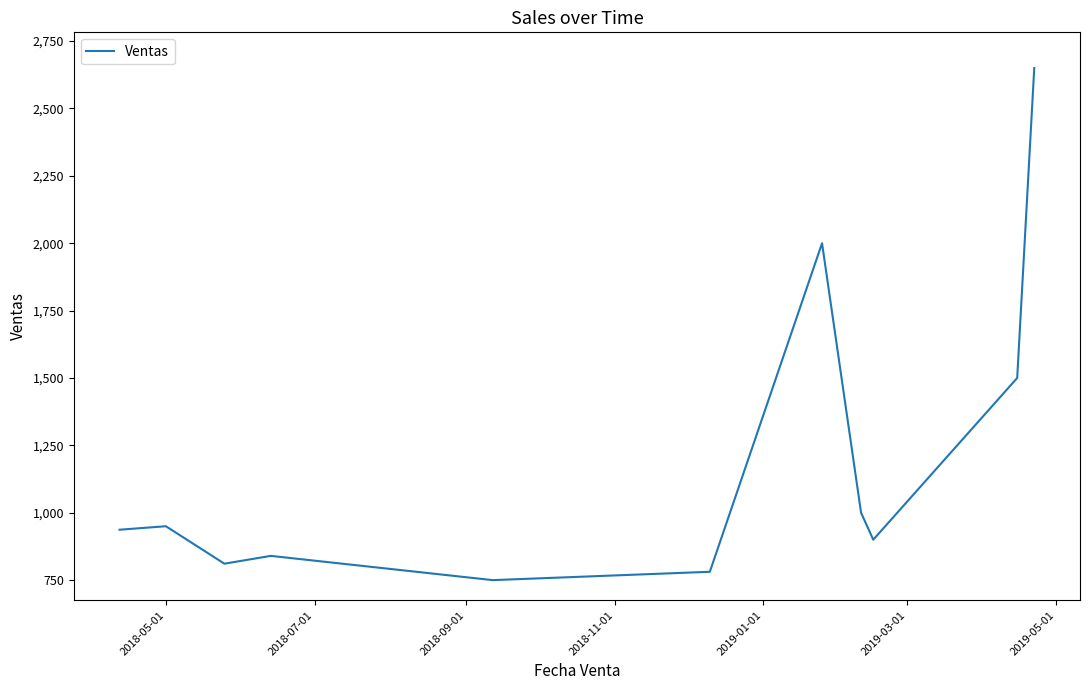

What is the smallest value displayed?

750